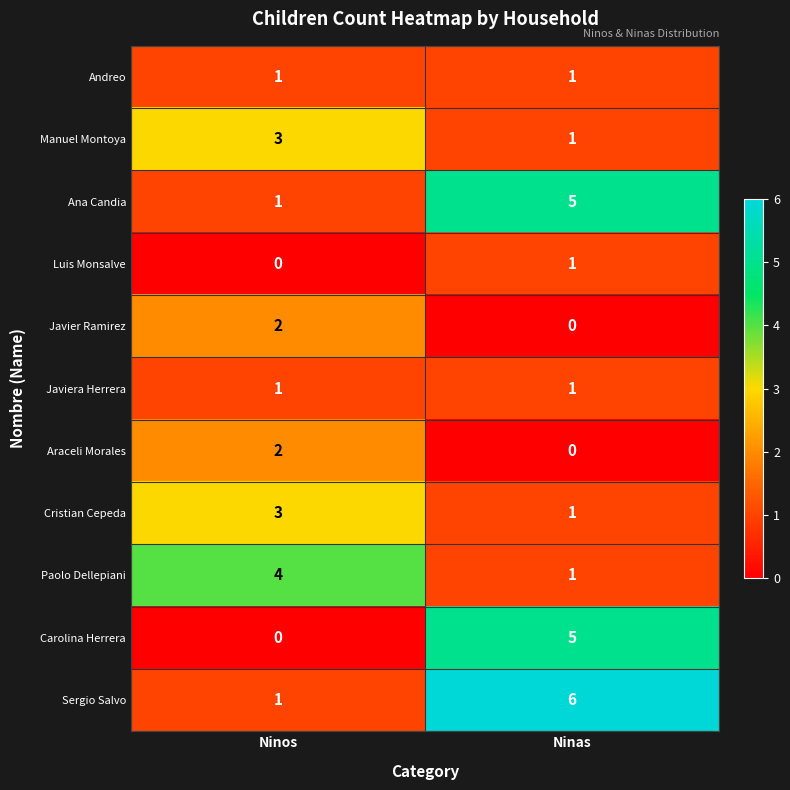

Reading left to right, extract all data points from this chart.

Andreo: Ninos=1	Ninas=1
Manuel Montoya: Ninos=3	Ninas=1
Ana Candia: Ninos=1	Ninas=5
Luis Monsalve: Ninos=0	Ninas=1
Javier Ramirez: Ninos=2	Ninas=0
Javiera Herrera: Ninos=1	Ninas=1
Araceli Morales: Ninos=2	Ninas=0
Cristian Cepeda: Ninos=3	Ninas=1
Paolo Dellepiani: Ninos=4	Ninas=1
Carolina Herrera: Ninos=0	Ninas=5
Sergio Salvo: Ninos=1	Ninas=6